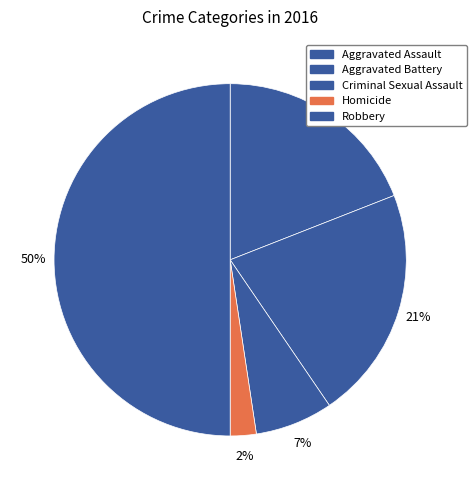

How many segments does this pie chart have?

5